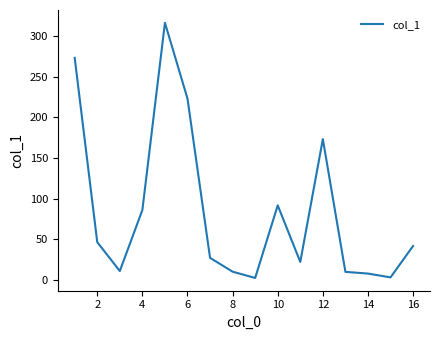

What is the difference between the maximum and minimum values?

313.5